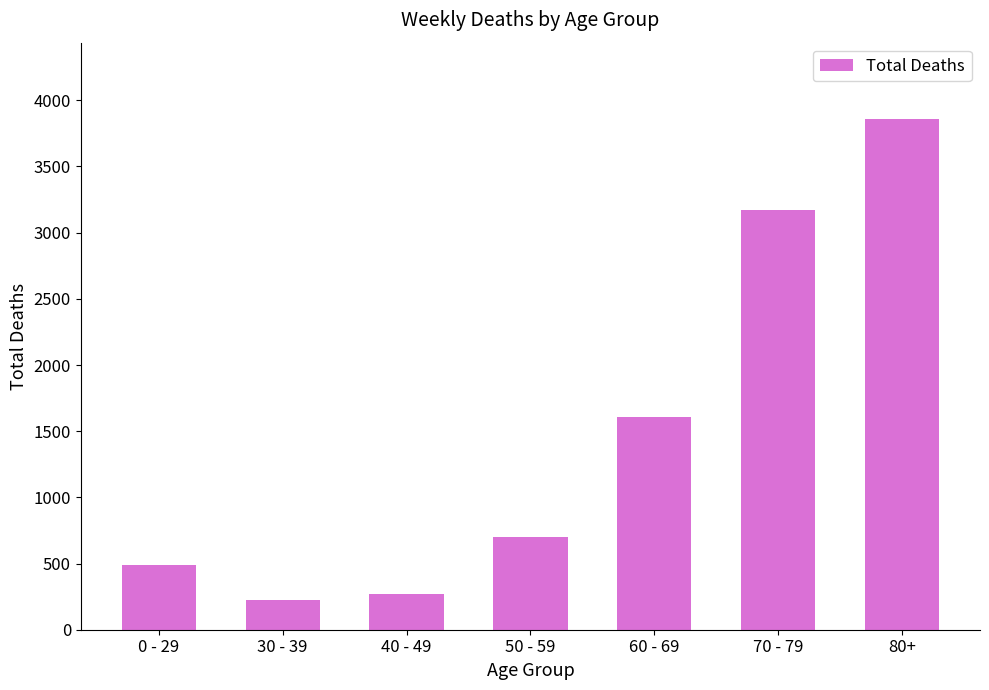

What is the smallest value displayed?

228